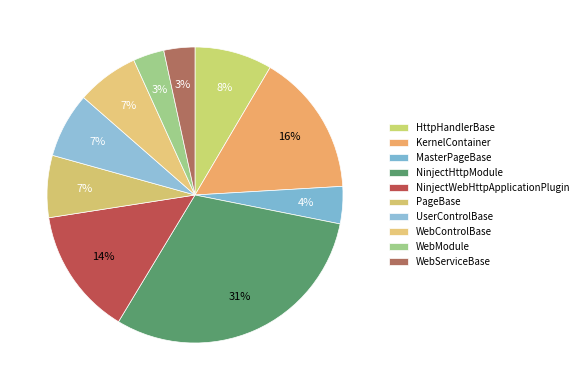

How many segments does this pie chart have?

10